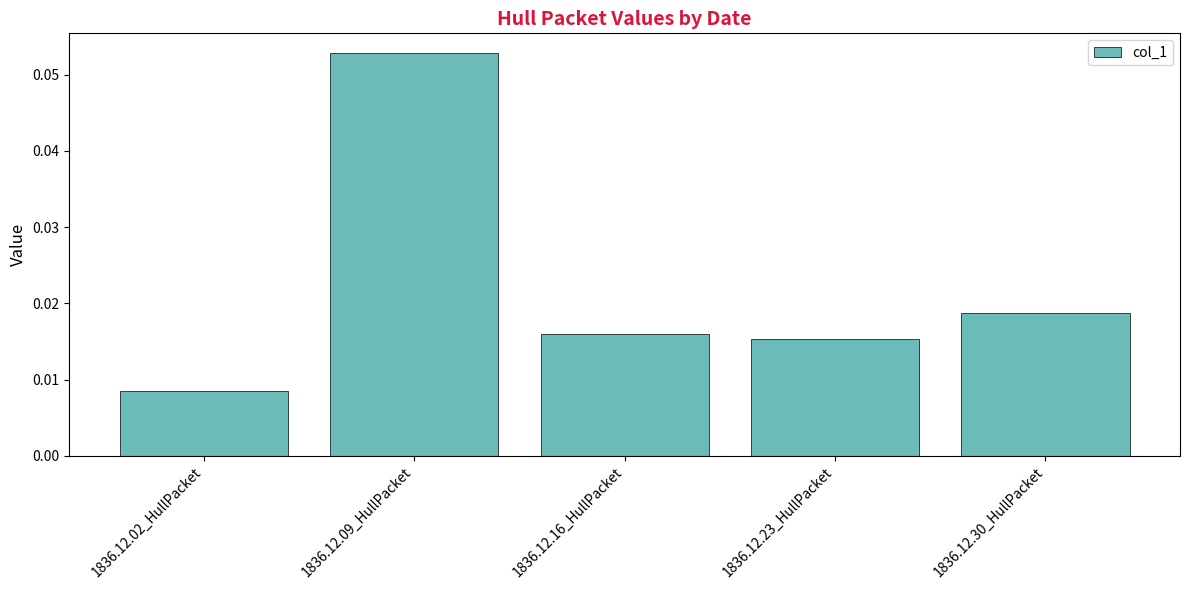

How many bars are there in total?

5